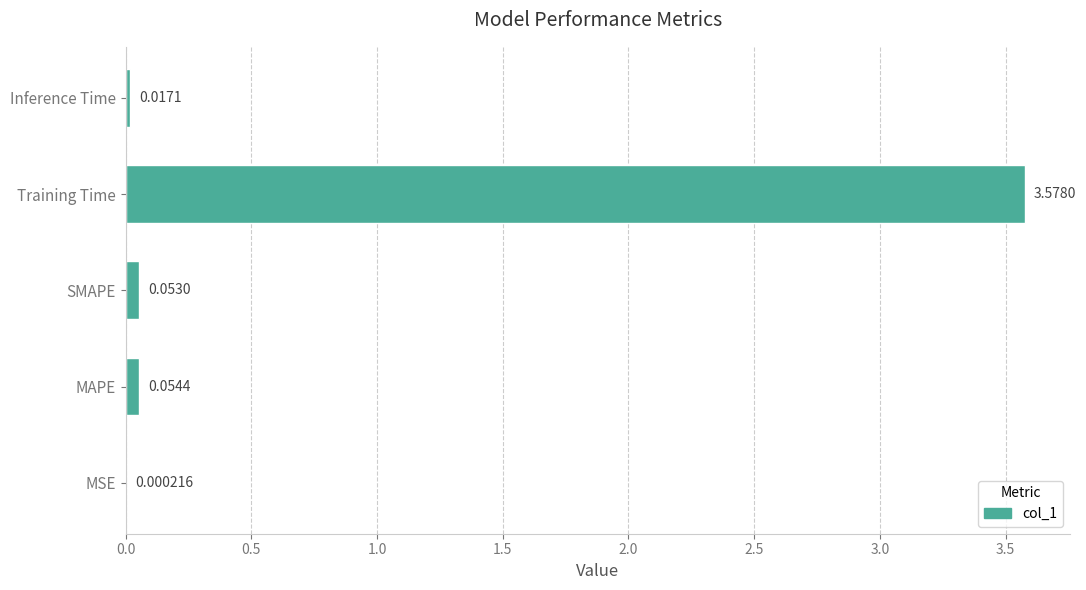

Which category has the highest value across all series?

Training Time